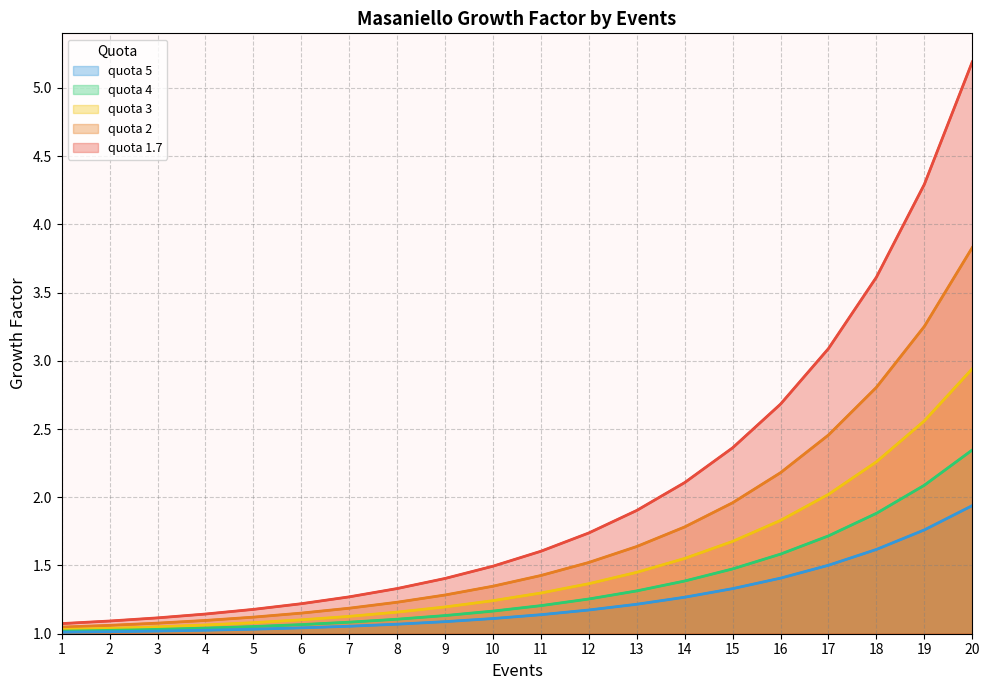

Where is quota 1.7 nearest to the value 3?

17